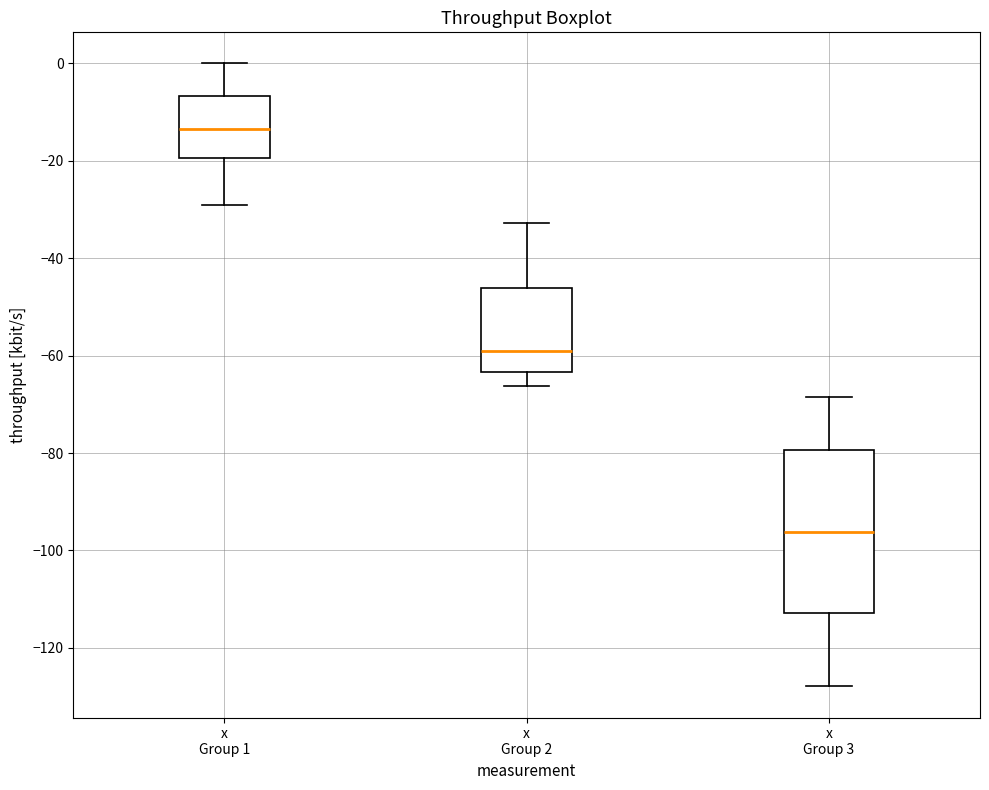

Reading left to right, transcribe this box plot: for each box, give where its median line is, the range the box spans, and where its two whiskers end, as read against the y-axis. The values are not printed on the chart, so give them approximately, as read against the axis.

x Group 1: median -14, box -20 to -6, whiskers -28 to 0
x Group 2: median -58, box -64 to -46, whiskers -66 to -32
x Group 3: median -96, box -112 to -80, whiskers -128 to -68